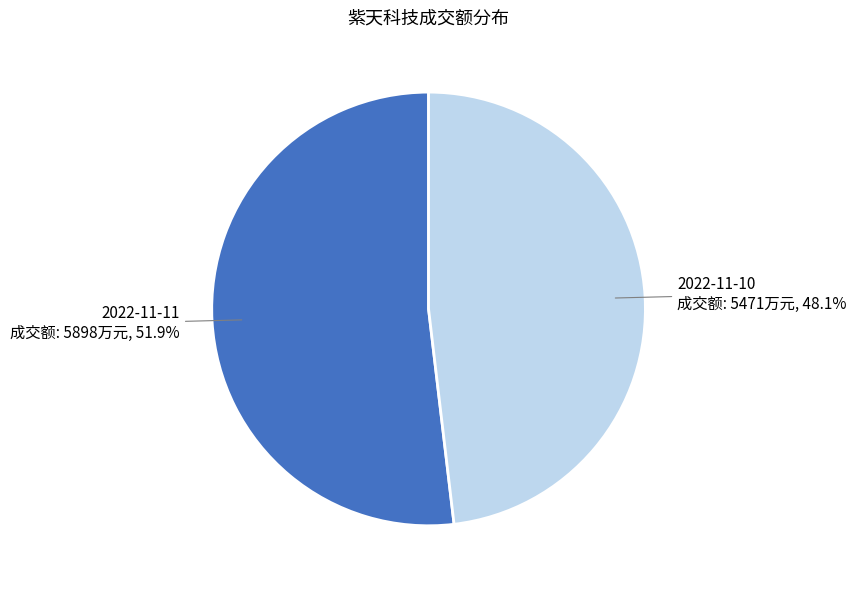

Does any single category account for the majority?

Yes